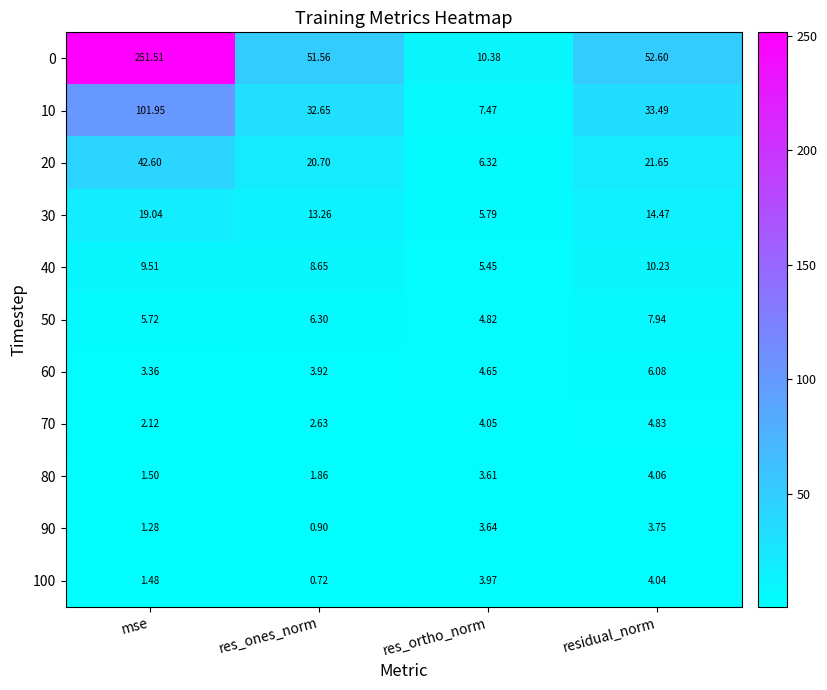

At which label does 40 first exceed 9?

mse